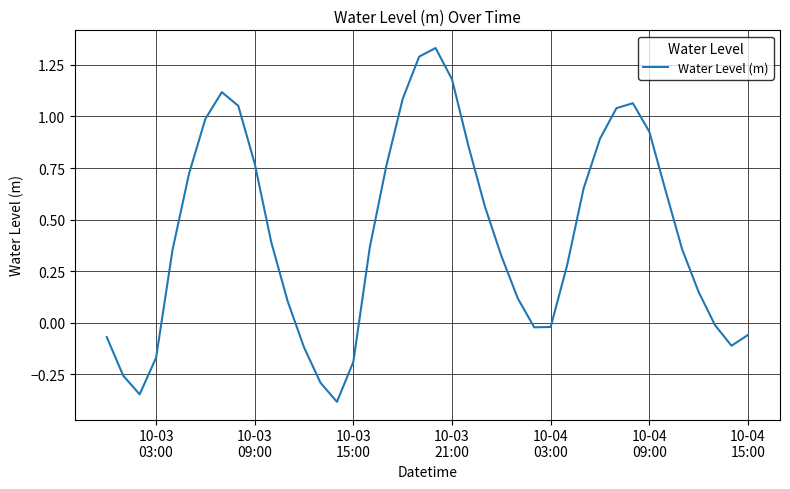

What is the minimum value shown in the chart?

-0.4